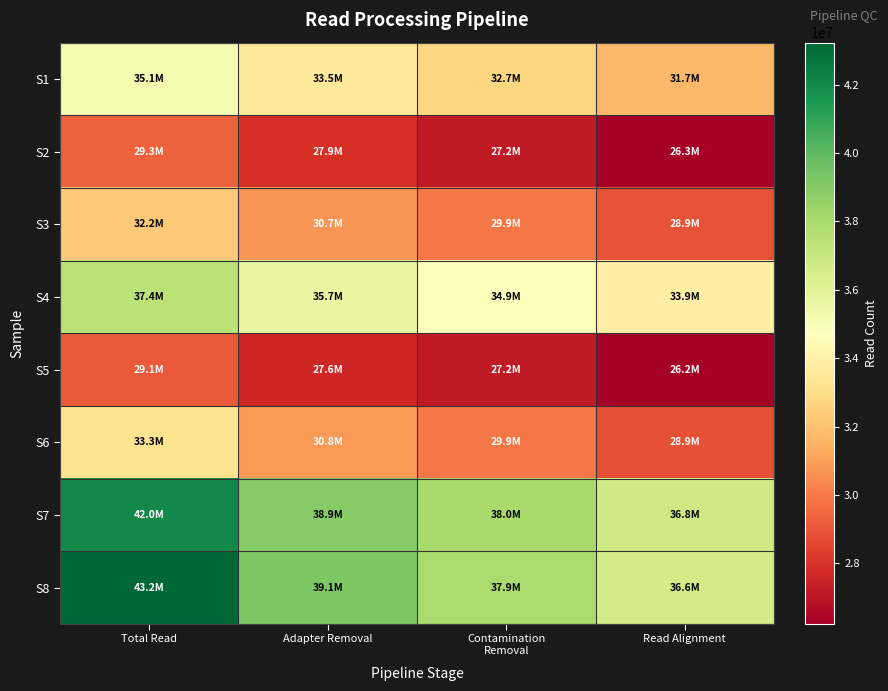

Between Total Read and Contamination
Removal, which is larger?

Total Read